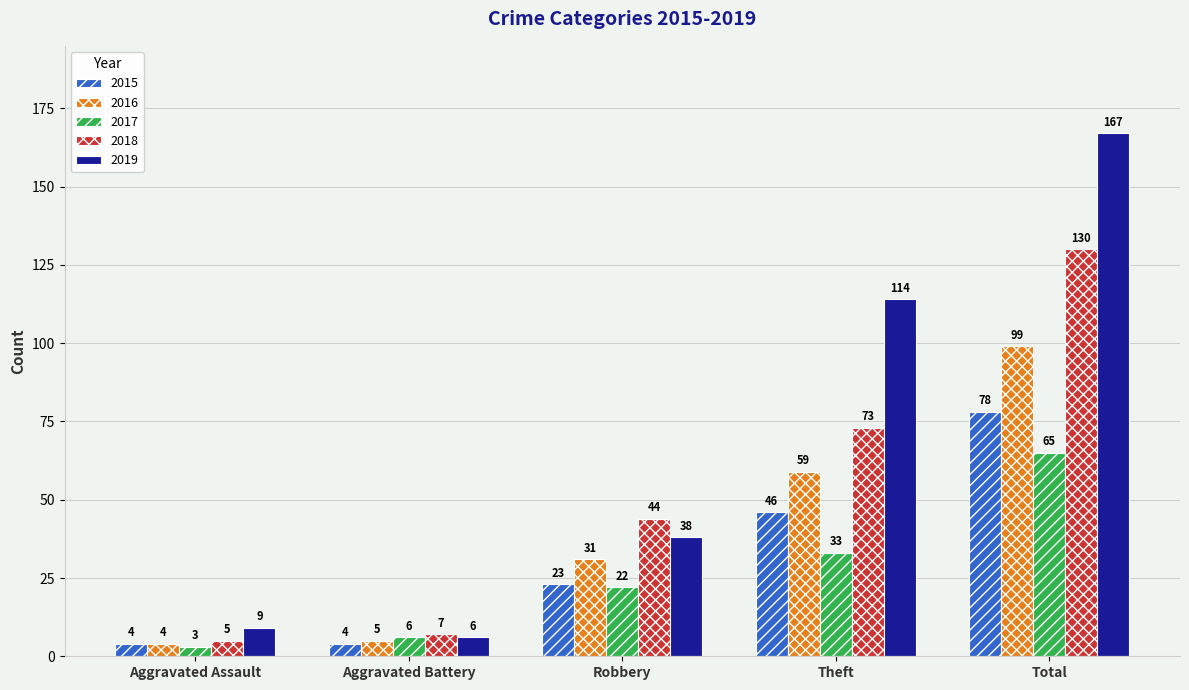

Read the 2015 value at Total, to the nearest 10.

80